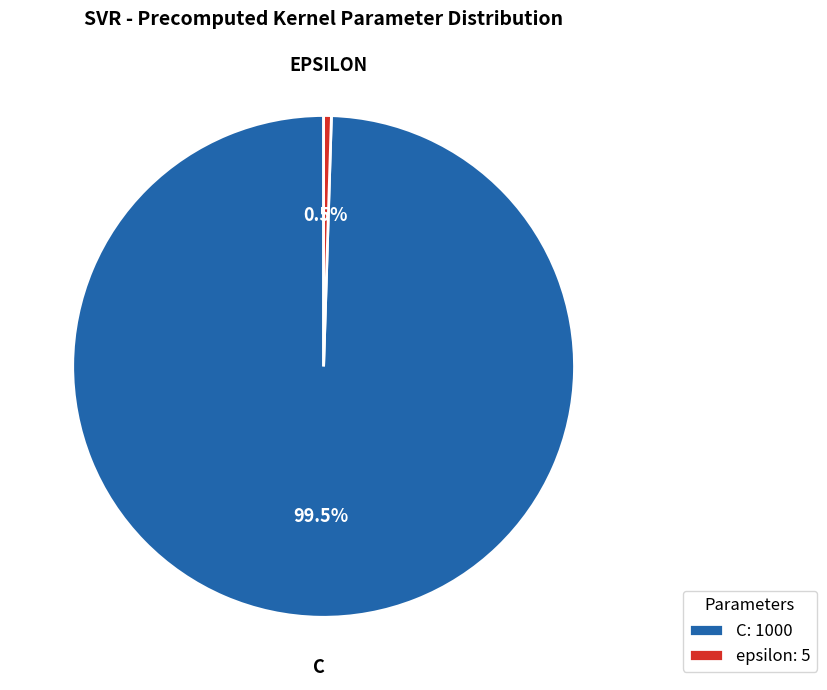

Does C: 1000 represent more than half of the total?

Yes